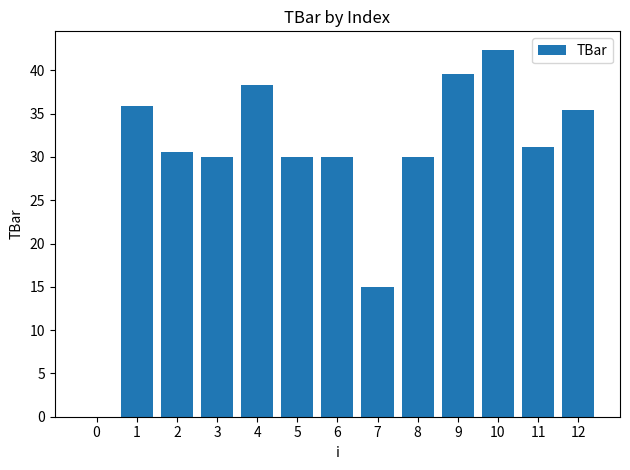

What is the greatest value displayed?

42.4